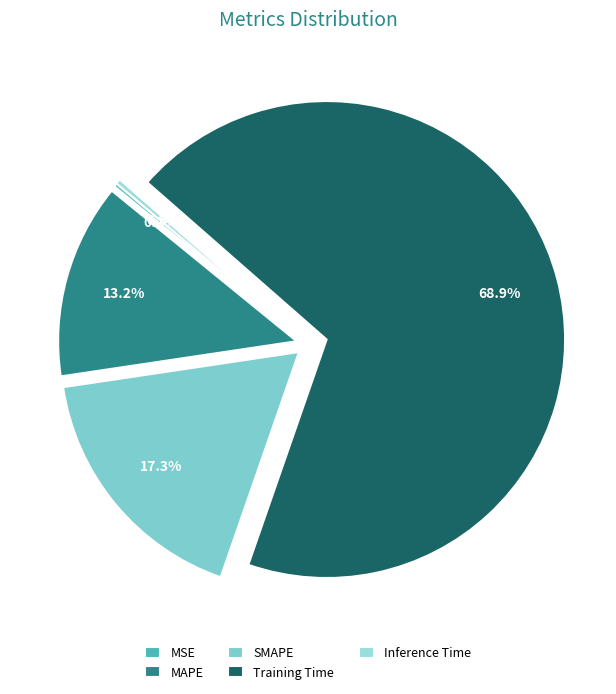

What percentage do Training Time and Inference Time together represent?

69.2%